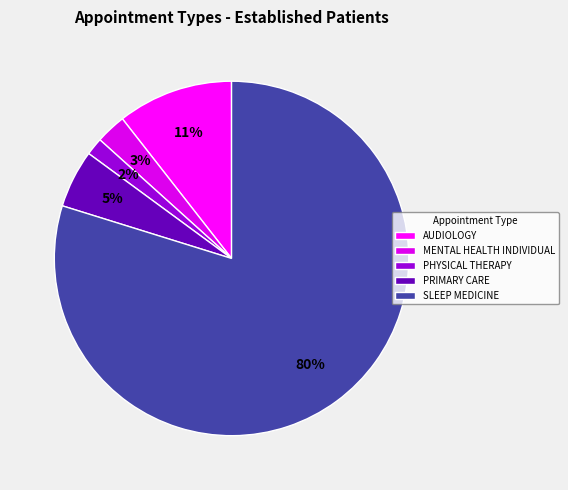

To the nearest percent, what is the combined percentage of MENTAL HEALTH INDIVIDUAL and PHYSICAL THERAPY?

4%